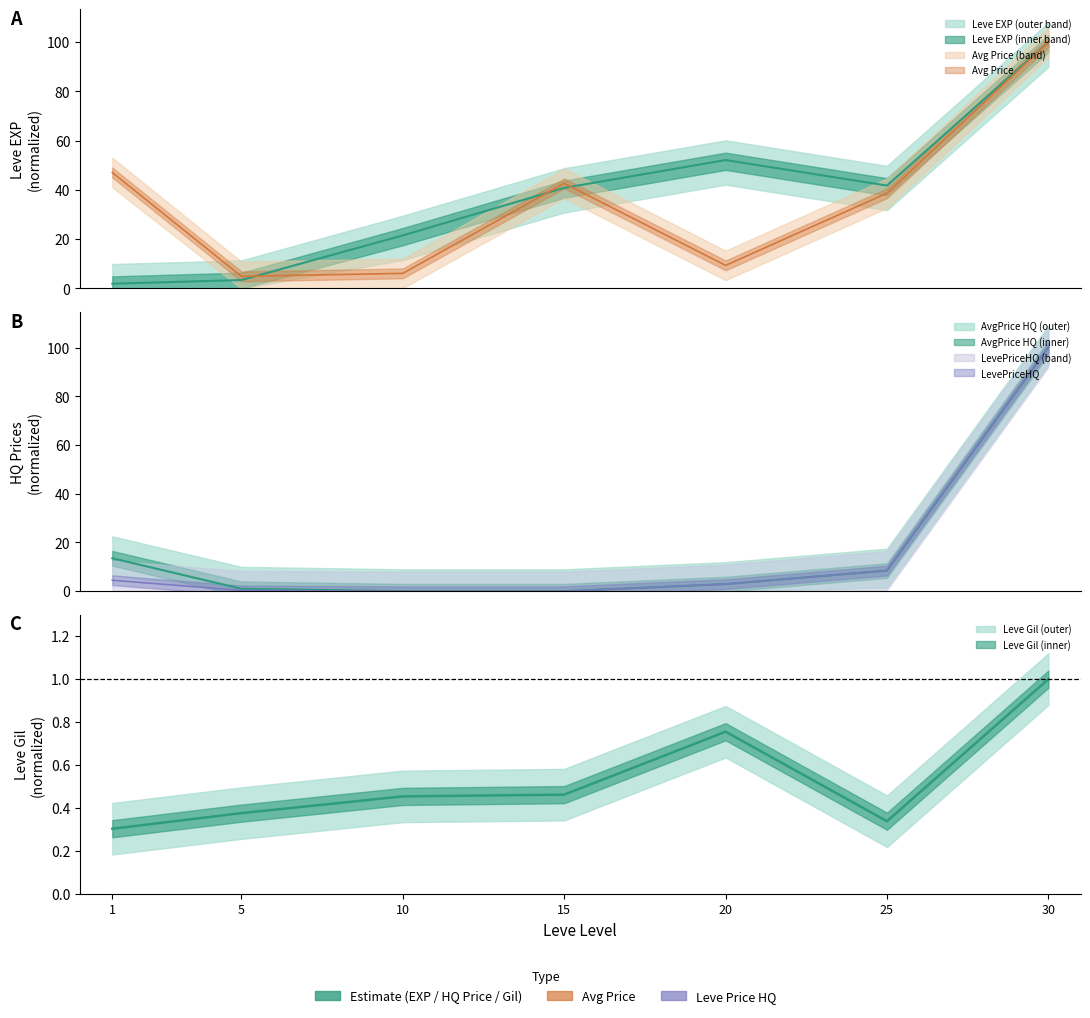

Is it true that Leve EXP equals 12.1 at 10?

False